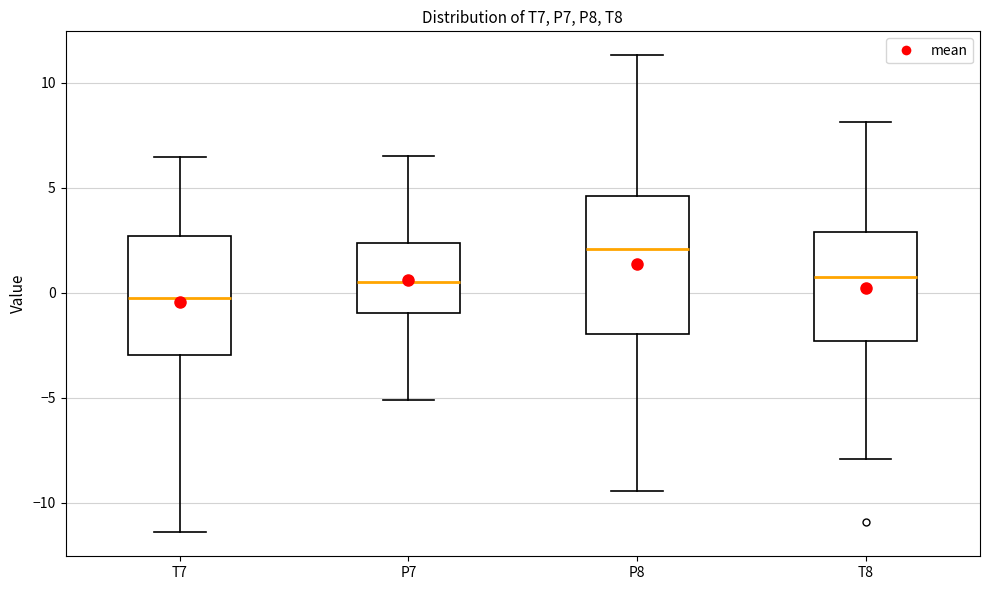

Which box has the highest median line?

P8